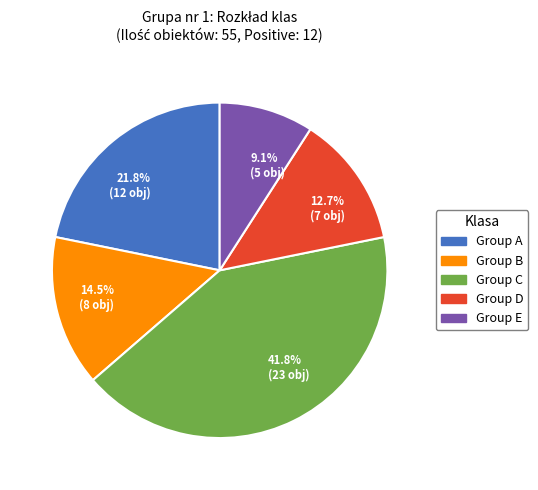

Rank the categories by value from lowest to highest.

9.1% (5 obj), 12.7% (7 obj), 14.5% (8 obj), 21.8% (12 obj), 41.8% (23 obj)